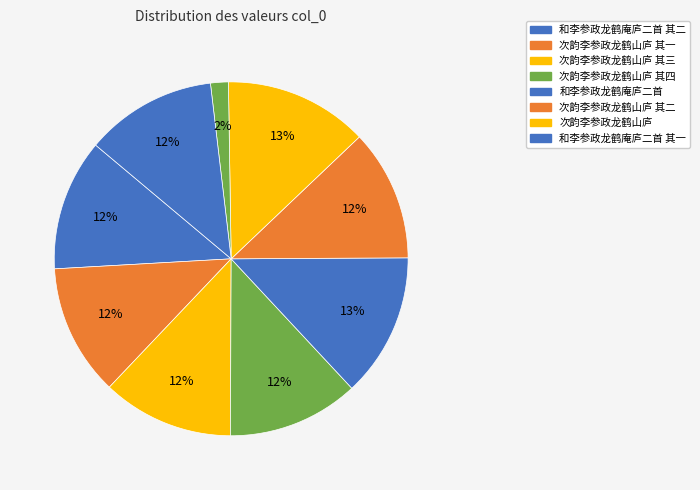

How many slices are in this pie chart?

9